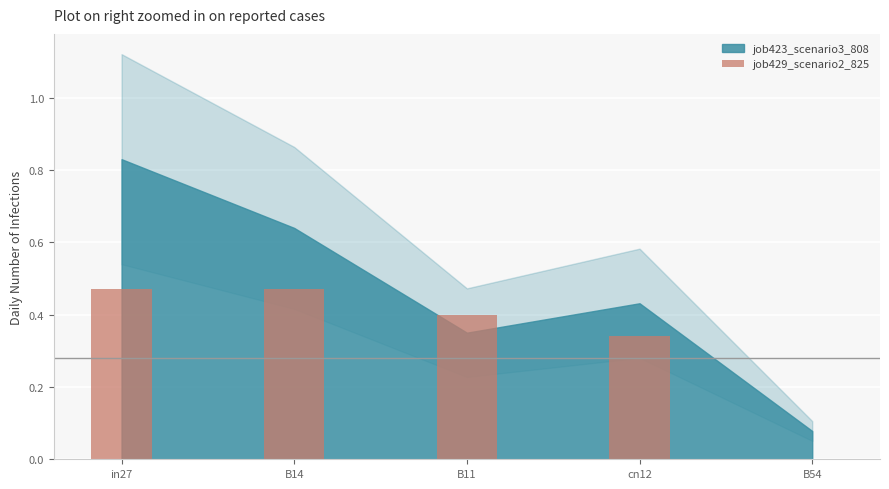

The chart shows a value of 0.4 at B11. True or false?

True